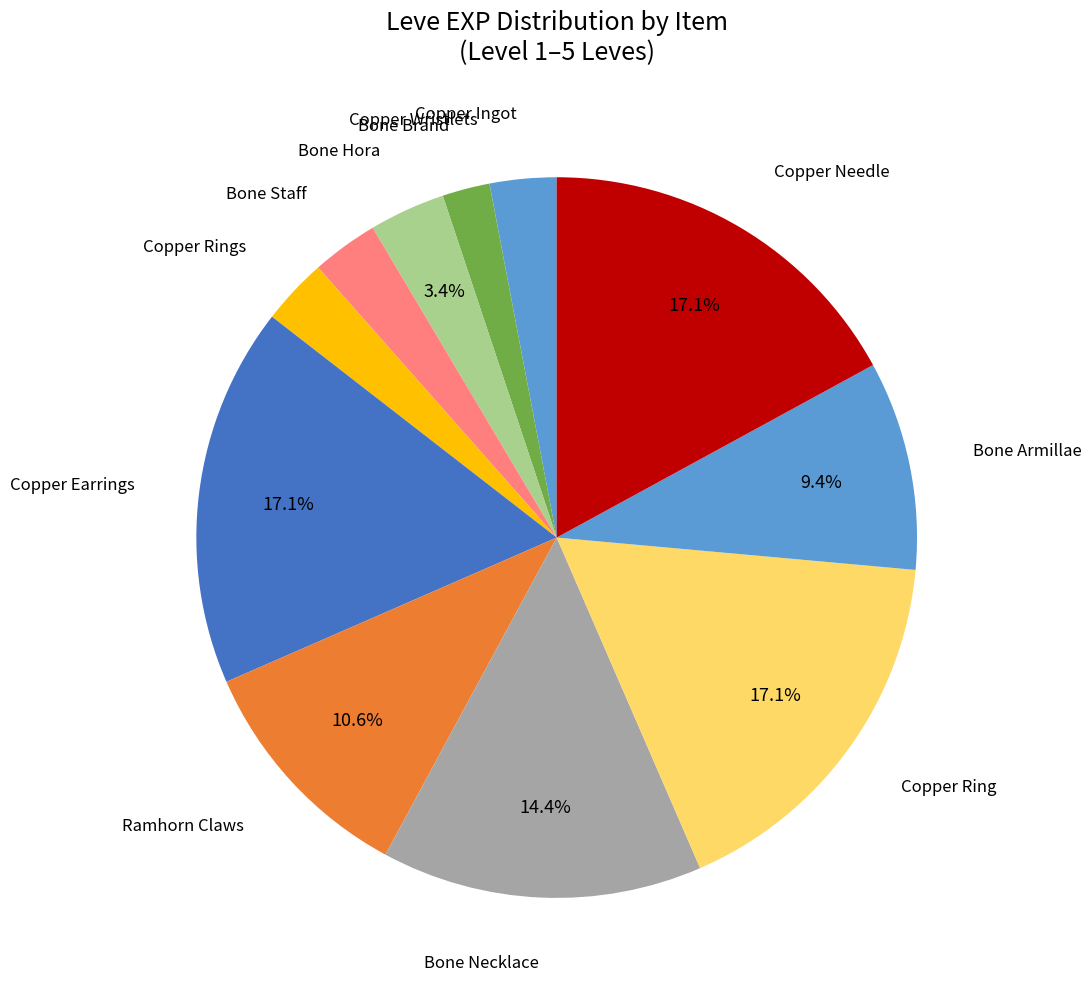

What is the largest slice in the pie chart?

Copper Earrings